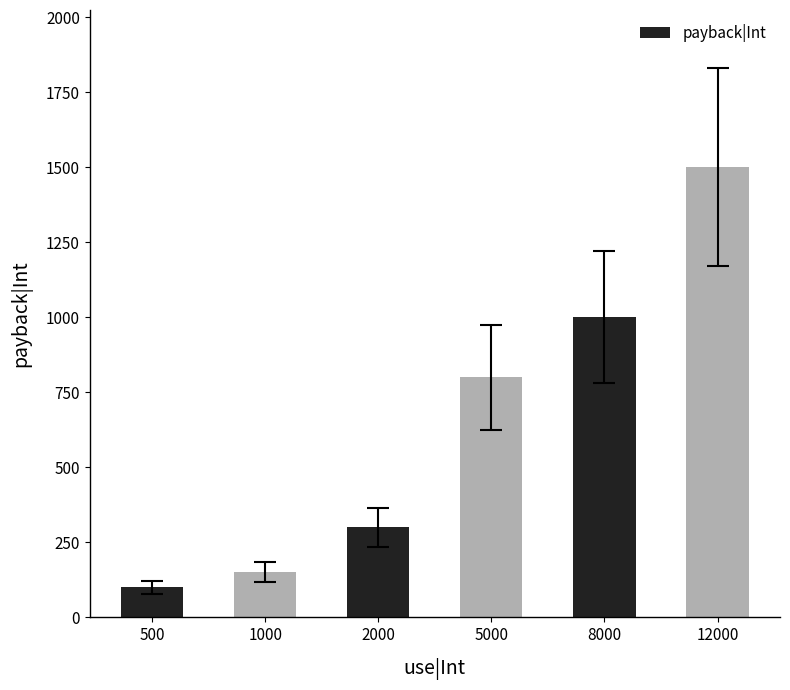

At which label is the value closest to 800?

5000